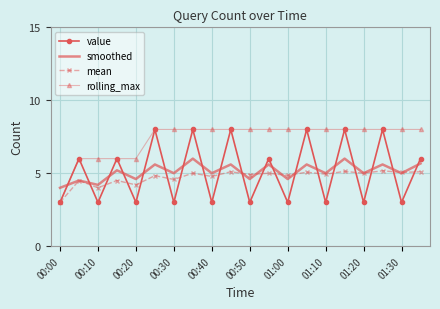

Which series has the largest total across all categories?

rolling_max